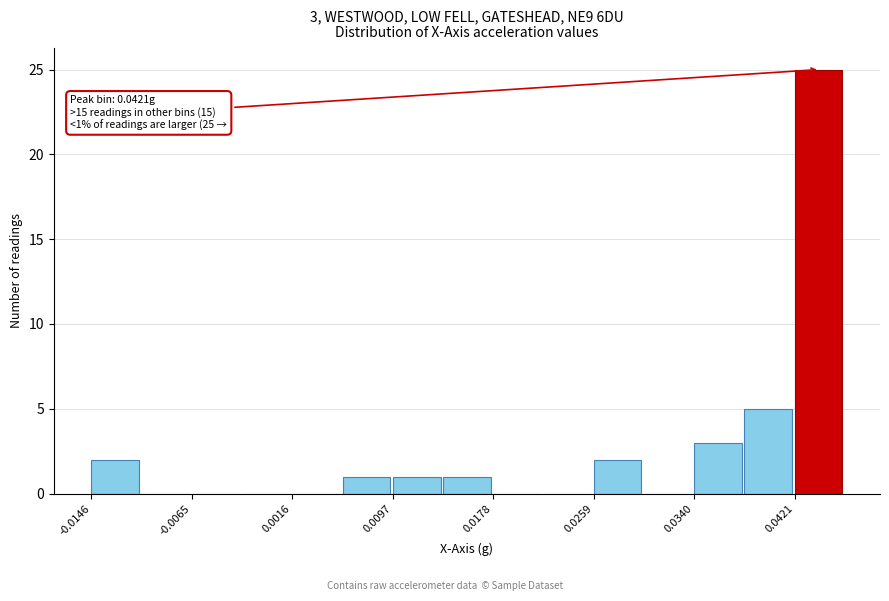

Over which range of the x-axis is the bar tallest?

0.042 to 0.046